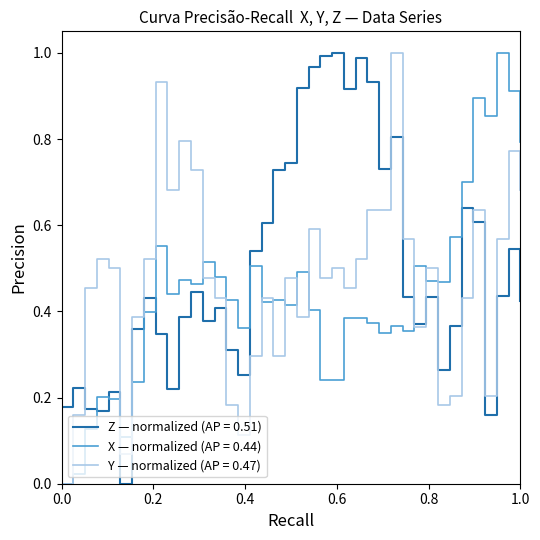

Which series ends up on top after the final intersection of Z — normalized (AP = 0.51) and X — normalized (AP = 0.44)?

X — normalized (AP = 0.44)